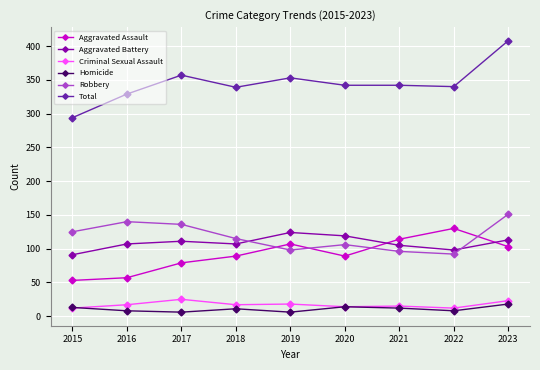

True or false: Total and Aggravated Assault cross at least once.

False